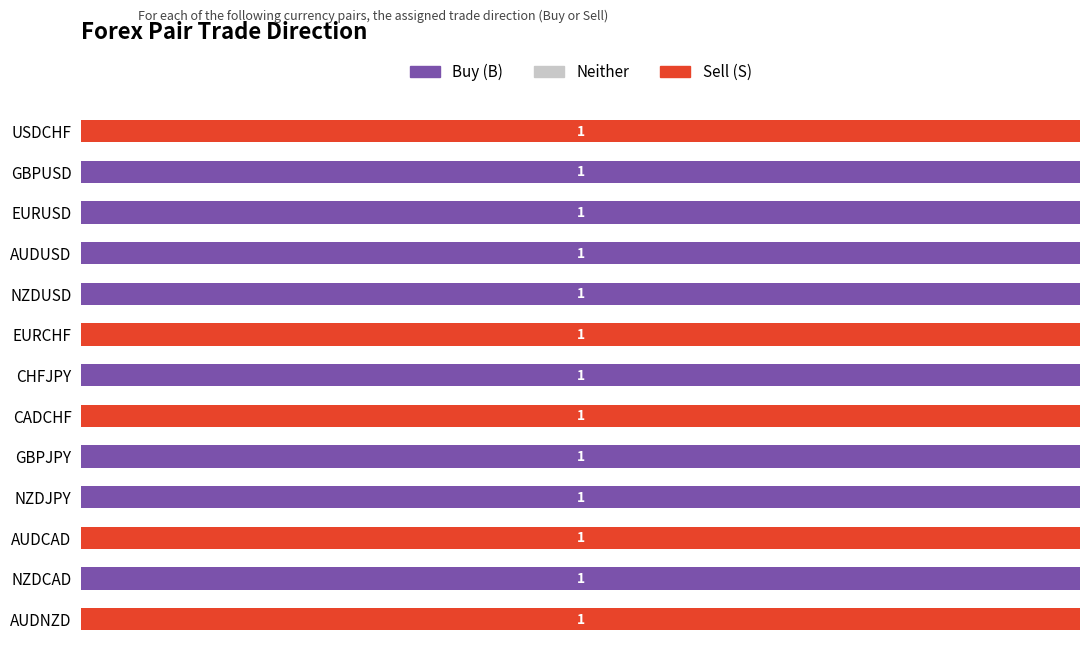

Which series has the largest total across all categories?

Buy (B)